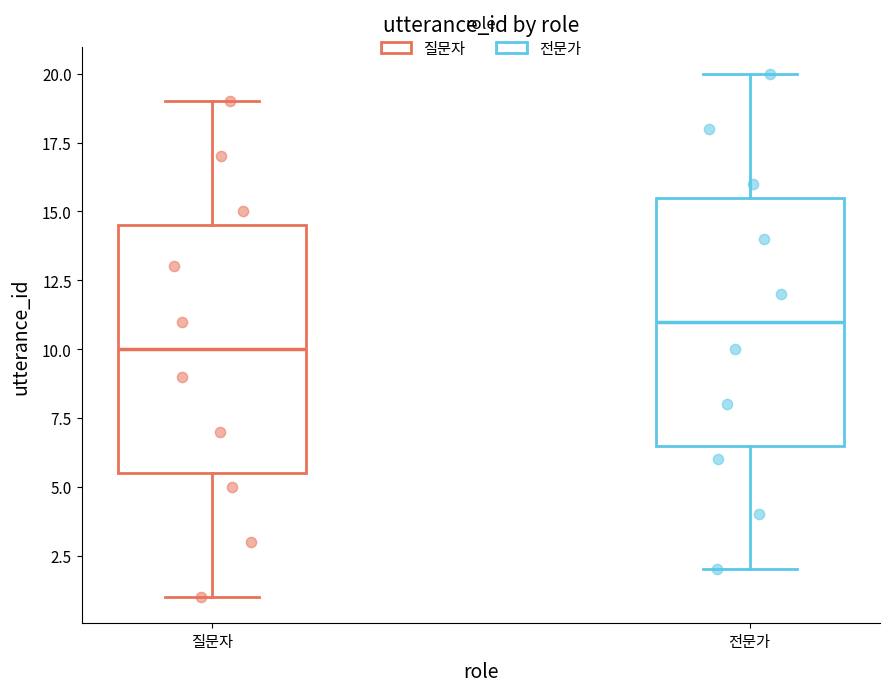

Reading left to right, transcribe this box plot: for each box, give where its median line is, the range the box spans, and where its two whiskers end, as read against the y-axis. The values are not printed on the chart, so give them approximately, as read against the axis.

질문자: median 10.0, box 5.5 to 14.5, whiskers 1.0 to 19.0
전문가: median 11.0, box 6.5 to 15.5, whiskers 2.0 to 20.0